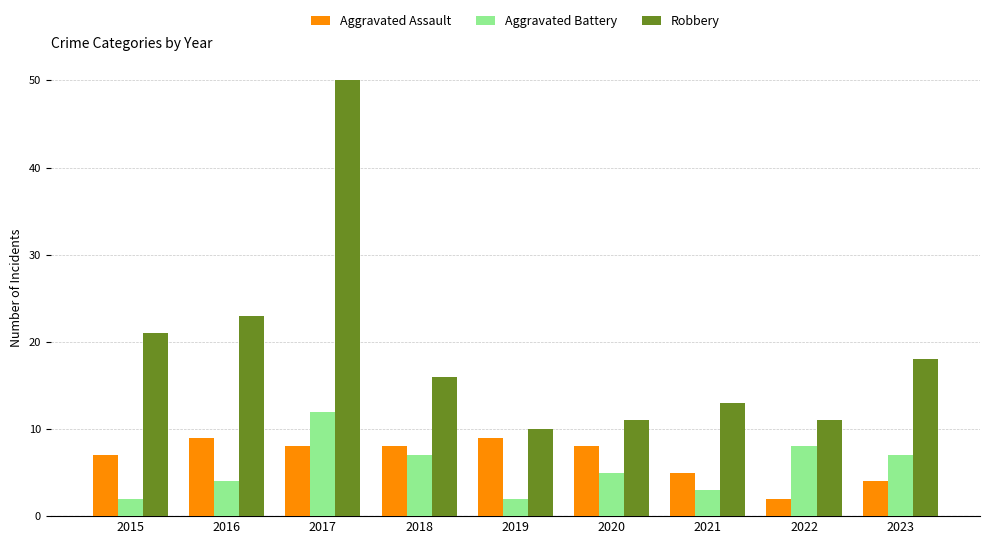

Reading left to right, transcribe all the data shown in this chart.

Aggravated Assault: 2015=7	2016=9	2017=8	2018=8	2019=9	2020=8	2021=5	2022=2	2023=4
Aggravated Battery: 2015=2	2016=4	2017=12	2018=7	2019=2	2020=5	2021=3	2022=8	2023=7
Robbery: 2015=21	2016=23	2017=50	2018=16	2019=10	2020=11	2021=13	2022=11	2023=18